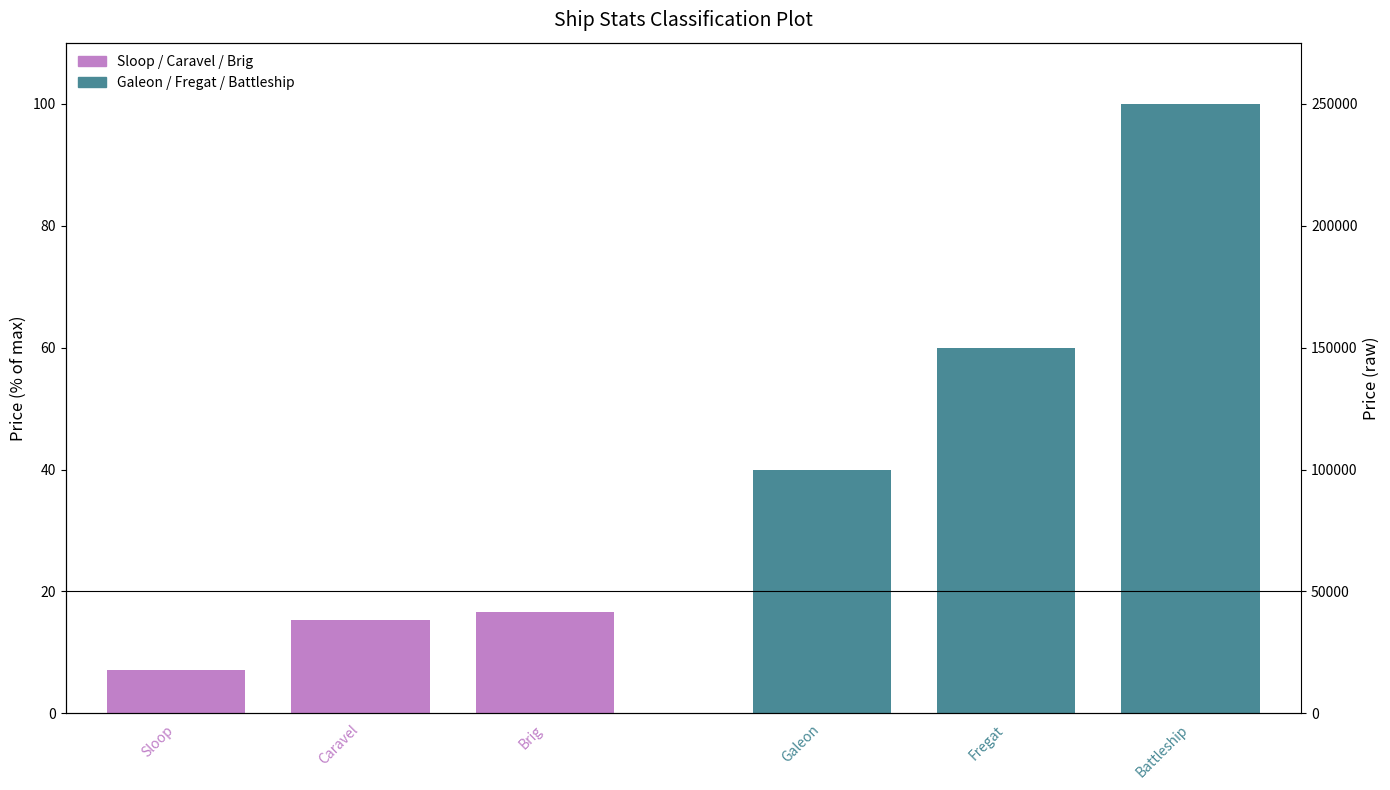

How many Ship Stats Group B values are between 40 and 100?

3